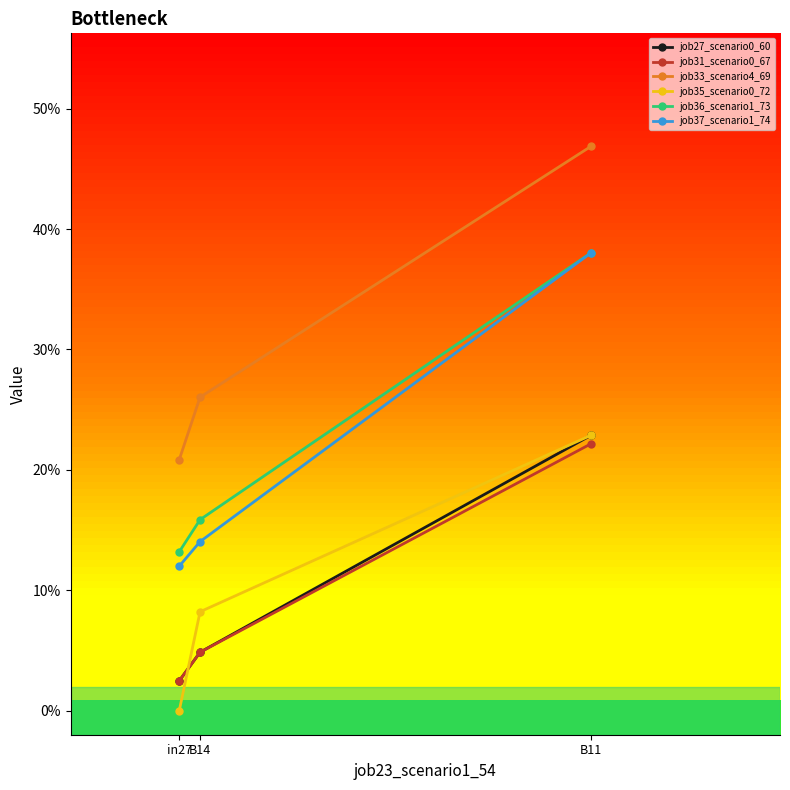

Is the value of job33_scenario4_69 at in27 greater than the value of job27_scenario0_60 at B11?

No